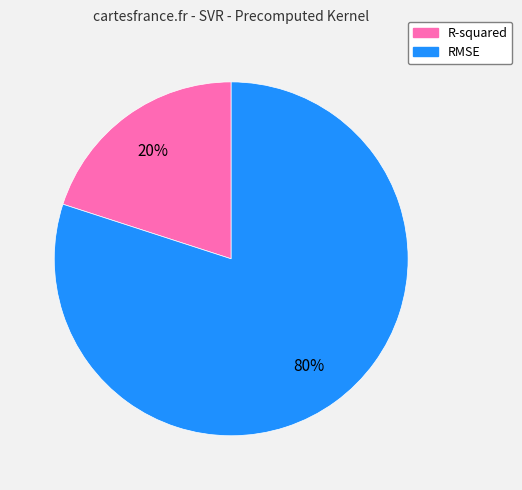

Does R-squared account for over 50% of the chart?

No